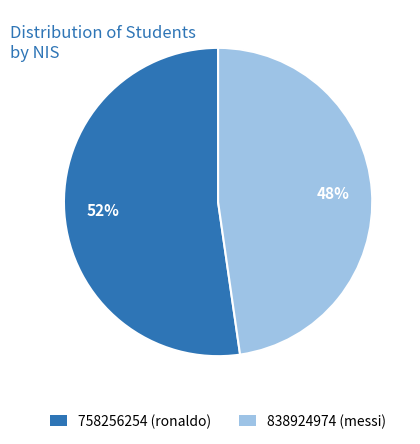

Combined, do 838924974 (messi) and 758256254 (ronaldo) account for over 50%?

Yes